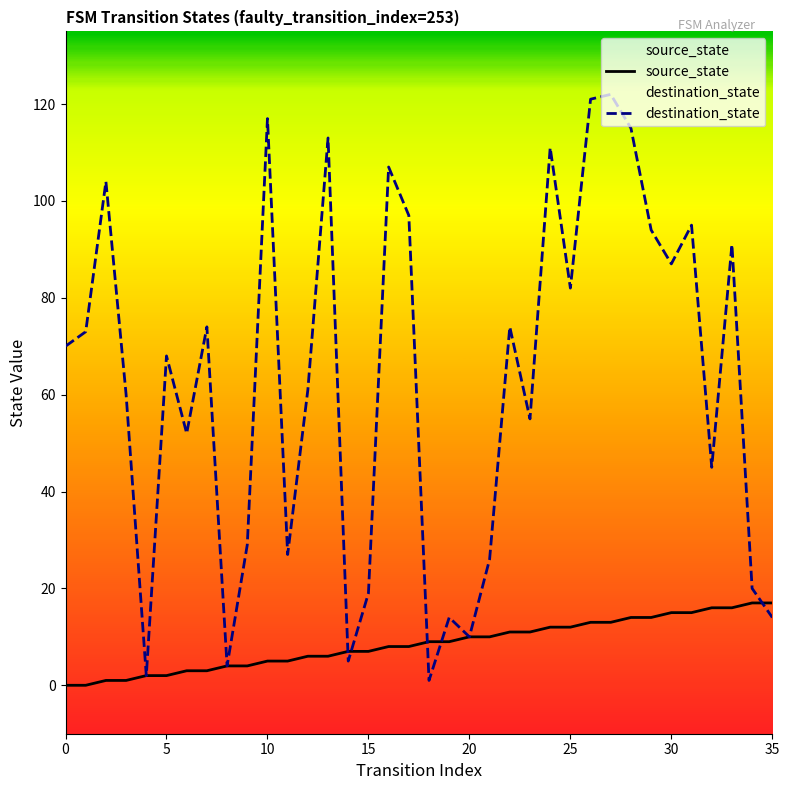

How many categories are shown in the chart?

36